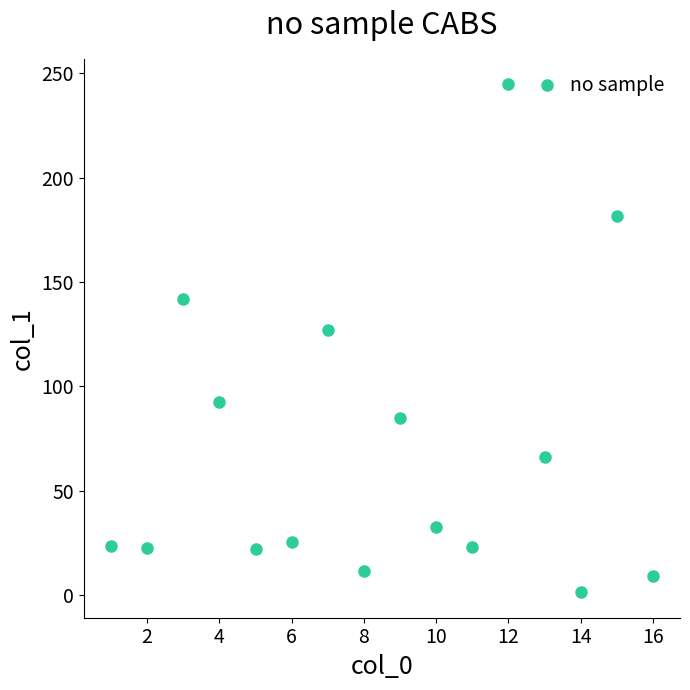

What Y value in the scatter plot is closest to 123?

126.9